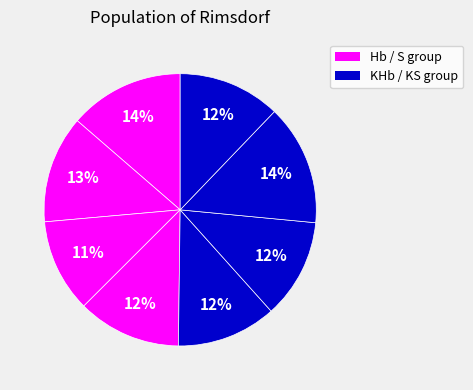

How many segments does this pie chart have?

8